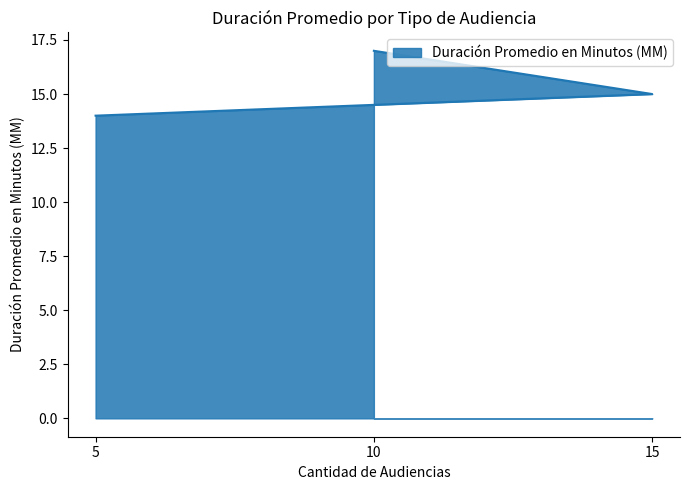

How many data points are above 15?

1